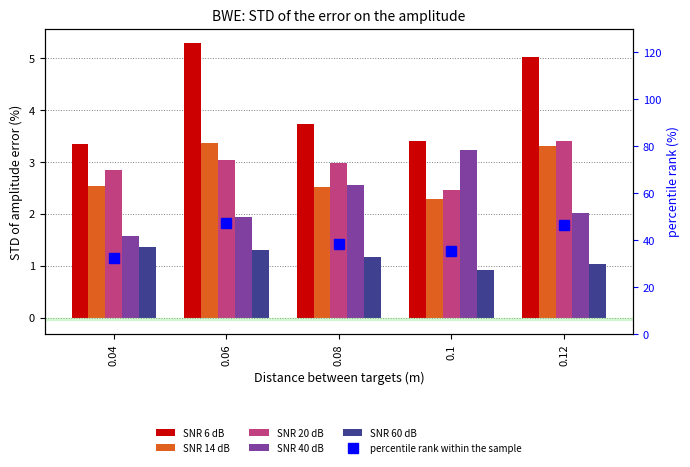

What is the smallest value displayed?

0.9